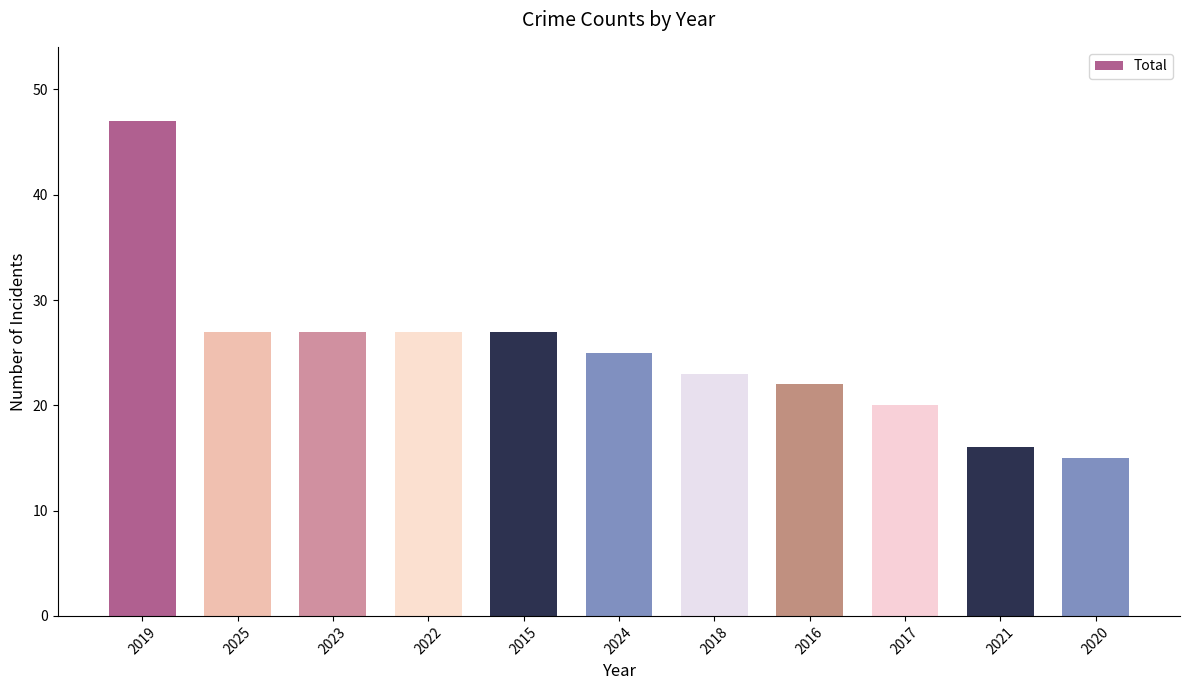

What is the label of the 8th bar from the right?

2022